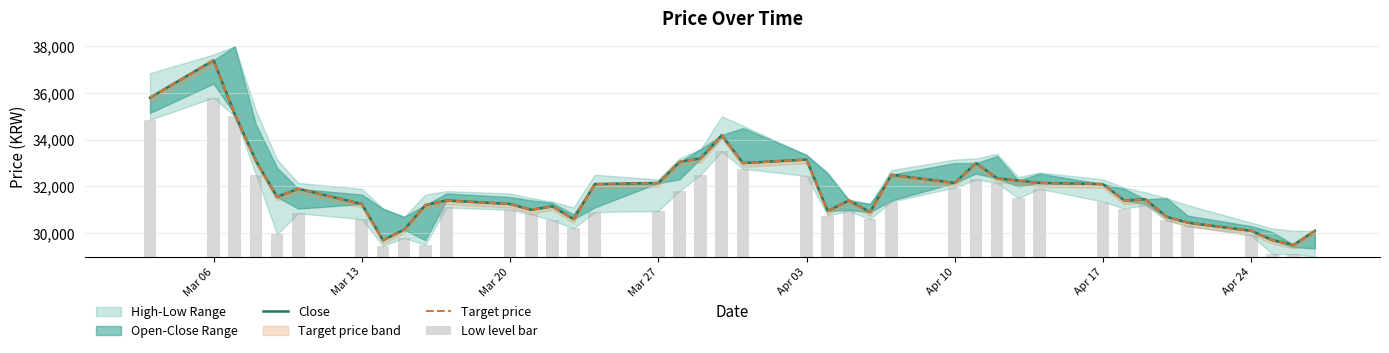

What is the total value across all series at Apr 03?

64050